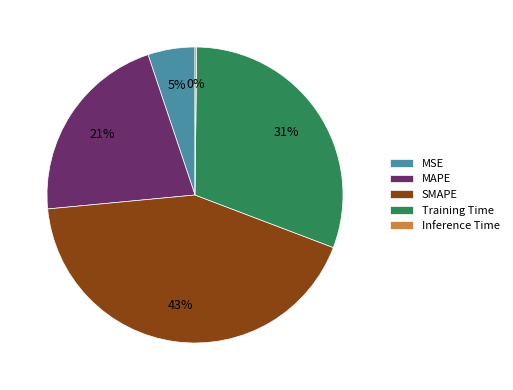

Which category has the biggest portion of the pie?

SMAPE